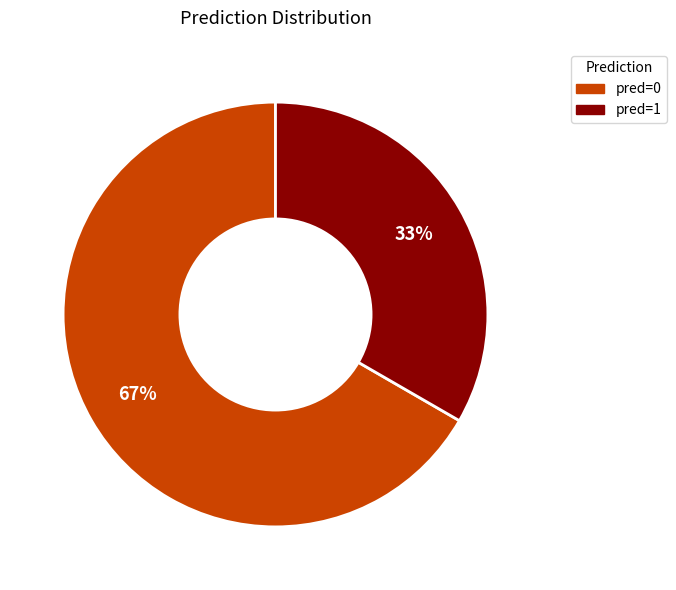

Between pred=0 and pred=1, which is larger?

pred=0